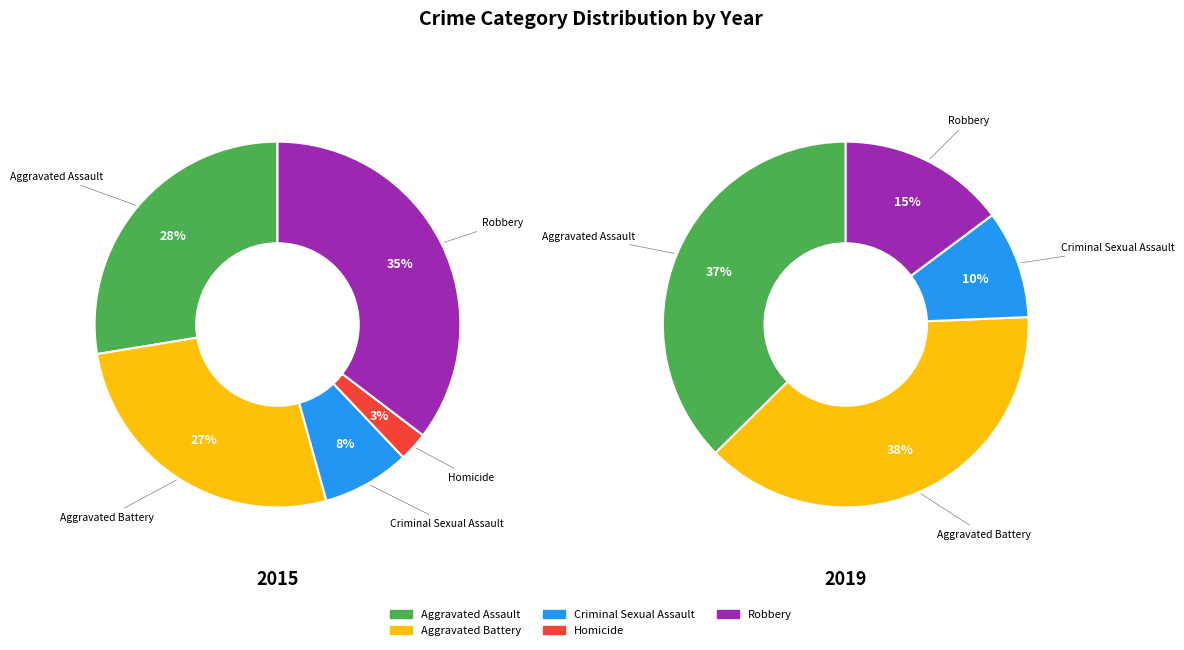

Rank the series by their maximum value, from highest to lowest.

2019, 2015